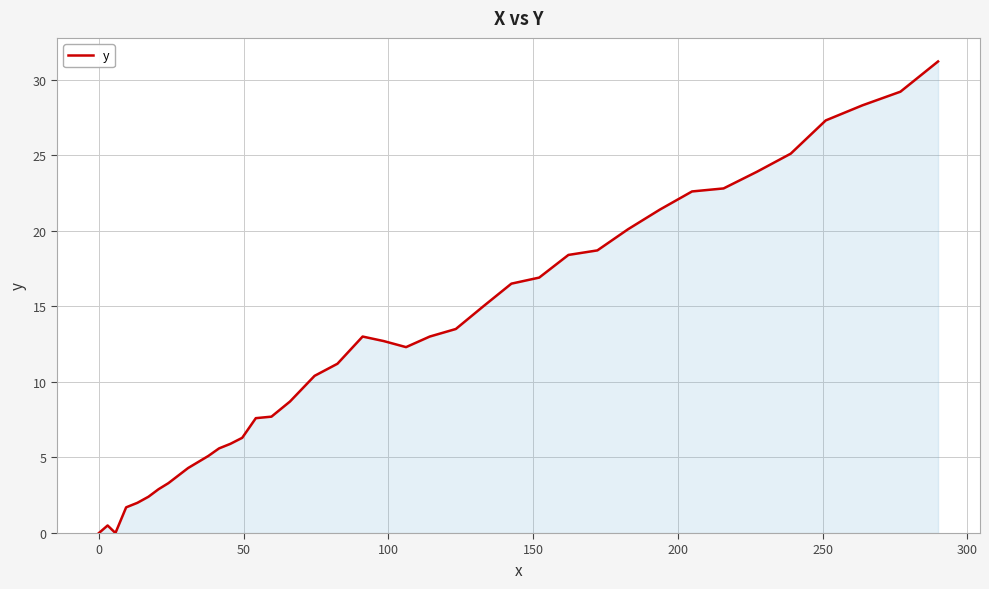

What is the greatest value displayed?

31.2